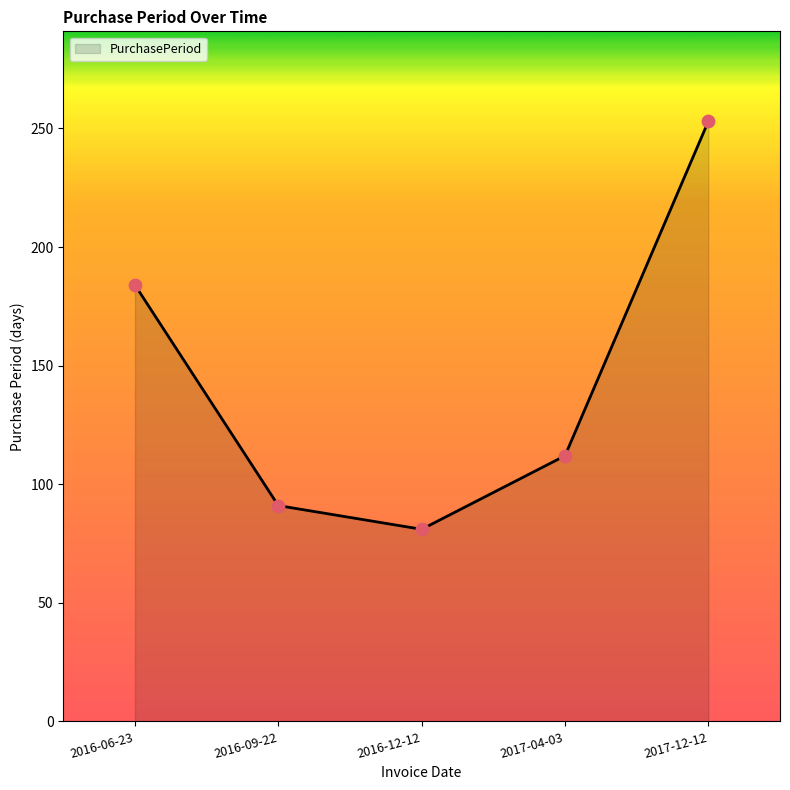

What is the ratio of the value at 2016-09-22 to the value at 2017-12-12?

0.4